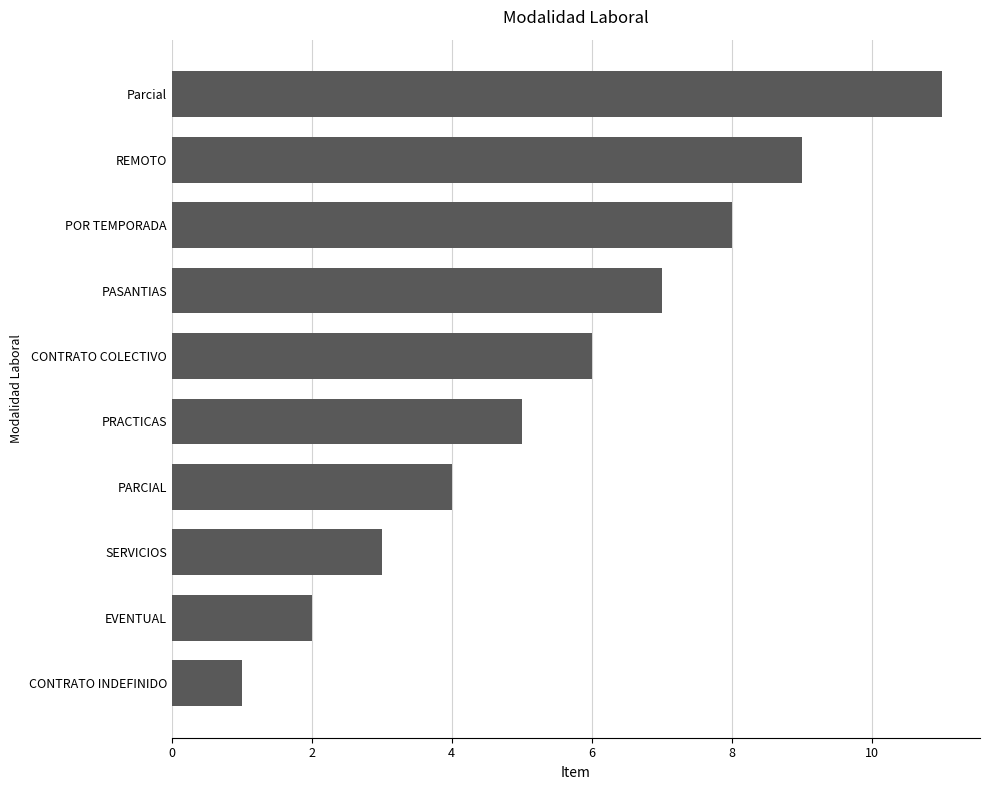

Are the bars horizontal?

Yes